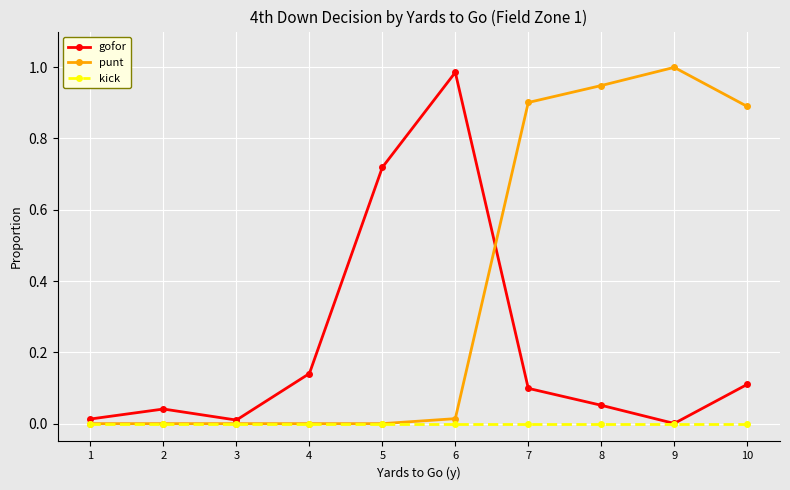

Between 4 and 9, which series saw the biggest shift?

punt